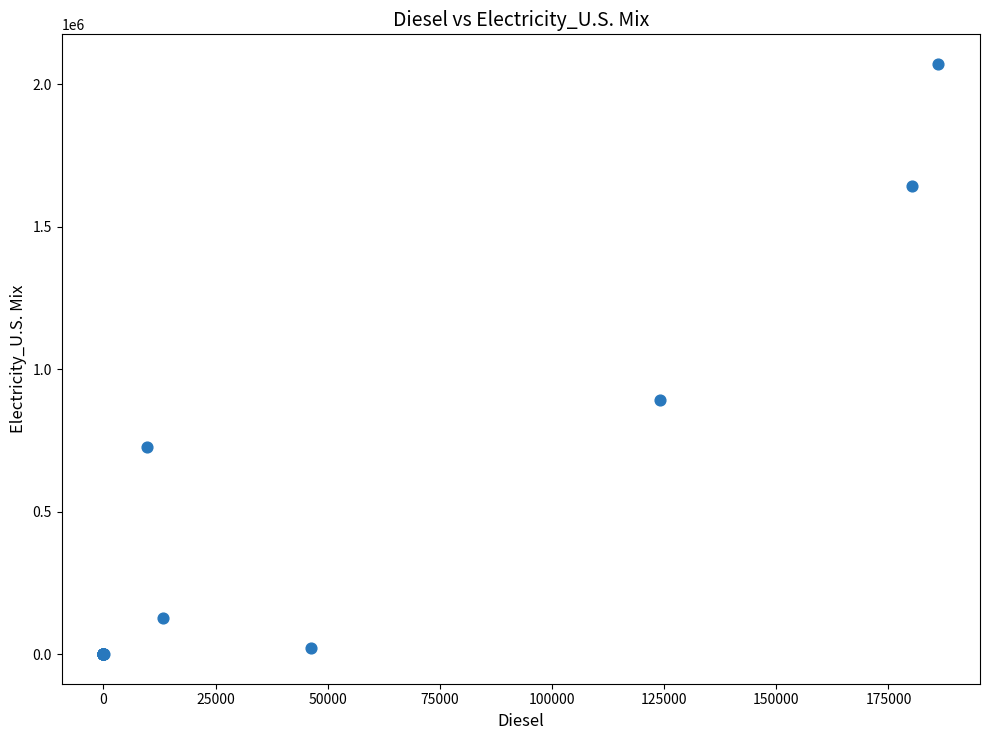

What Y value in the scatter plot is closest to 1036201?

893431.0